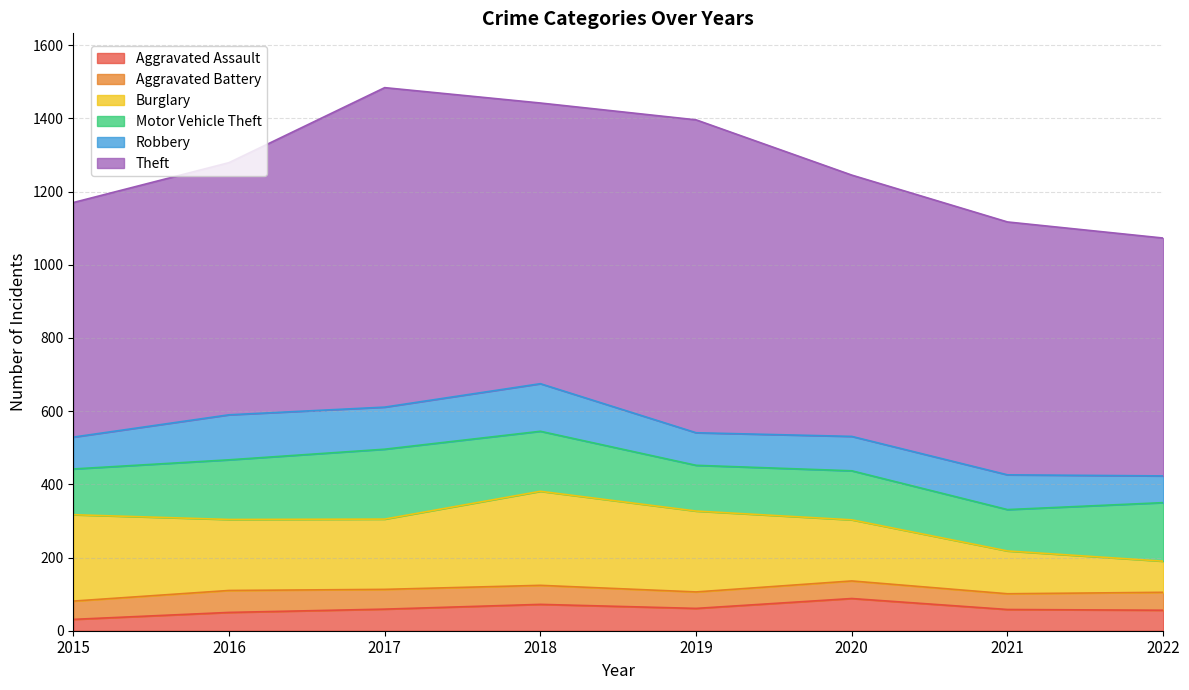

What is the difference between the maximum and minimum values in the Aggravated Assault series?

57